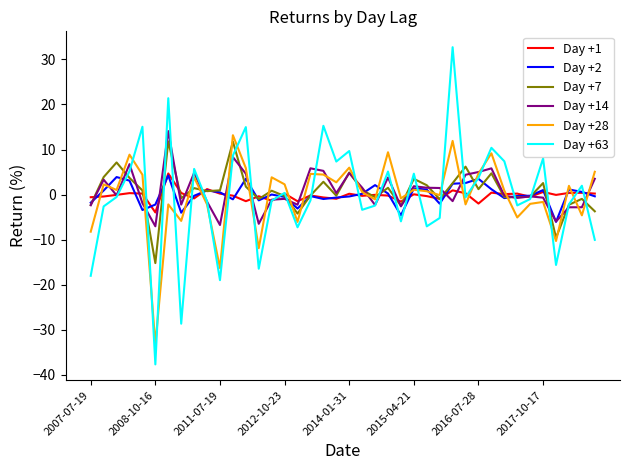

Which series has the widest spread of values?

Day +63